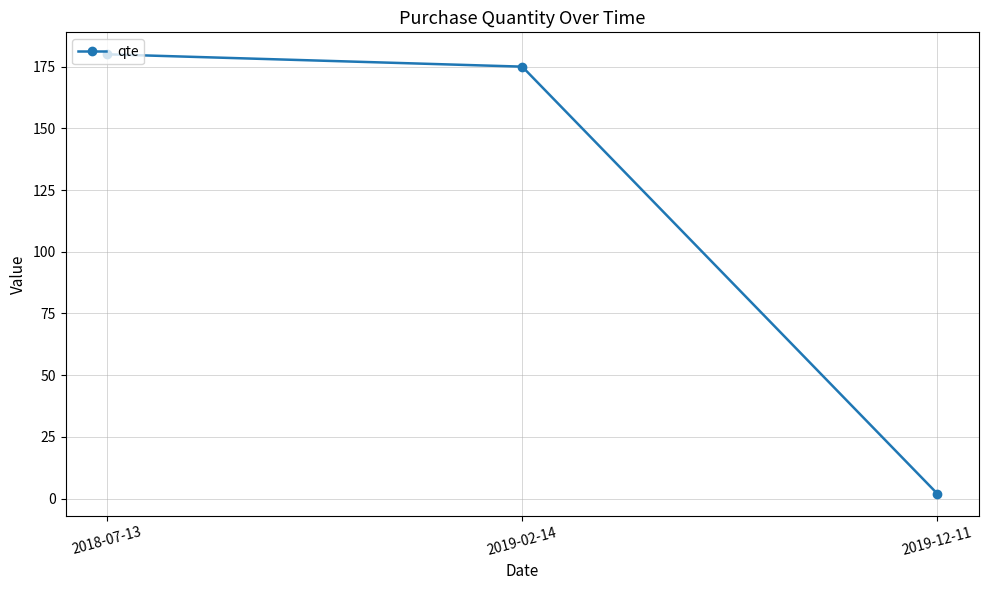

What is the average value?

119.0